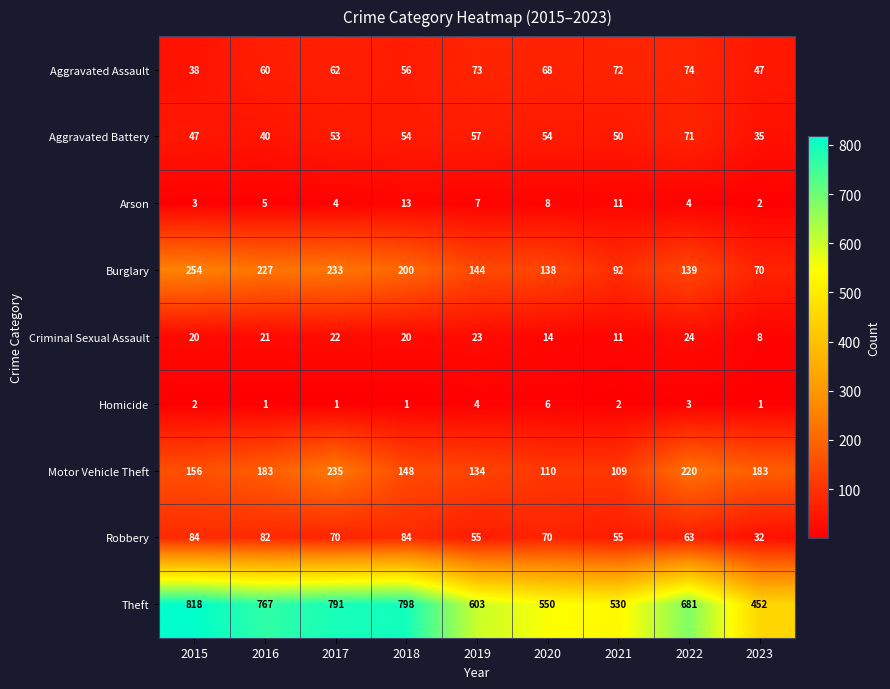

Which category has the lowest value in the Criminal Sexual Assault series?

2023